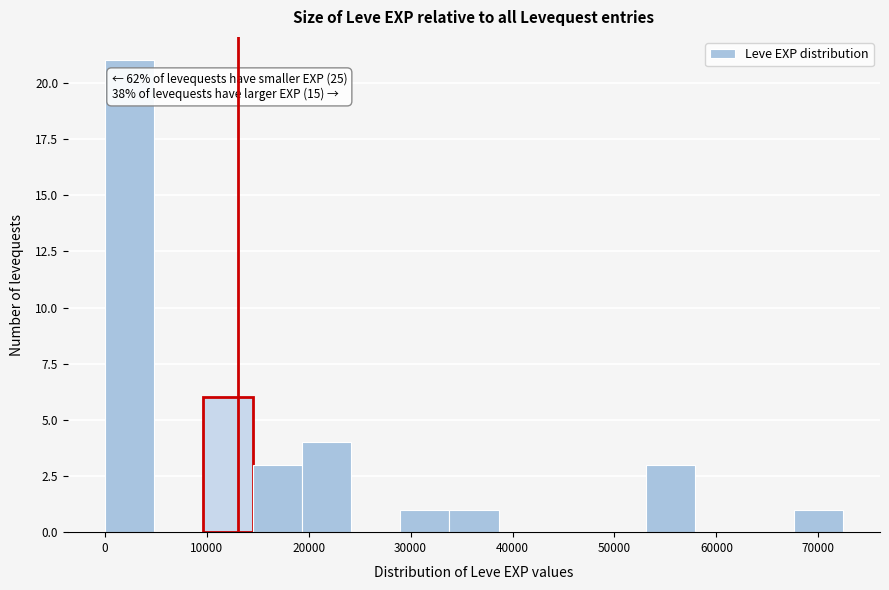

Which range on the x-axis has the tallest bar?

0 to 5000